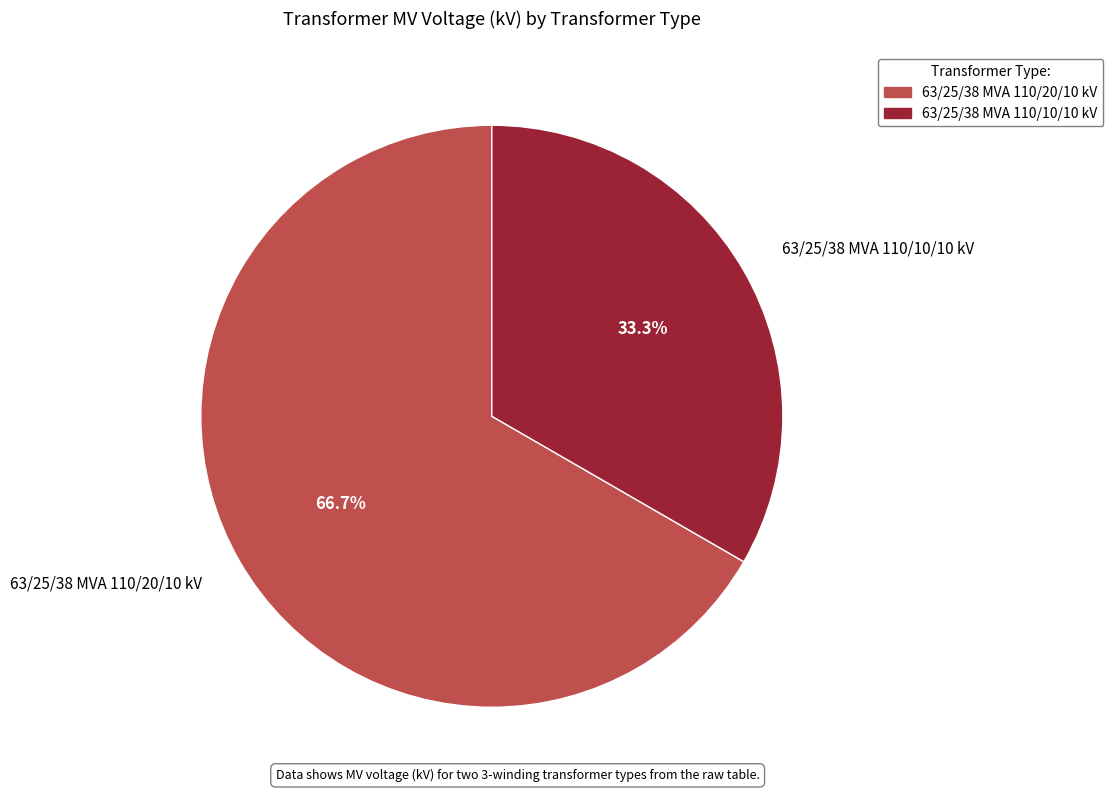

Between 63/25/38 MVA 110/10/10 kV and 63/25/38 MVA 110/20/10 kV, which is larger?

63/25/38 MVA 110/20/10 kV